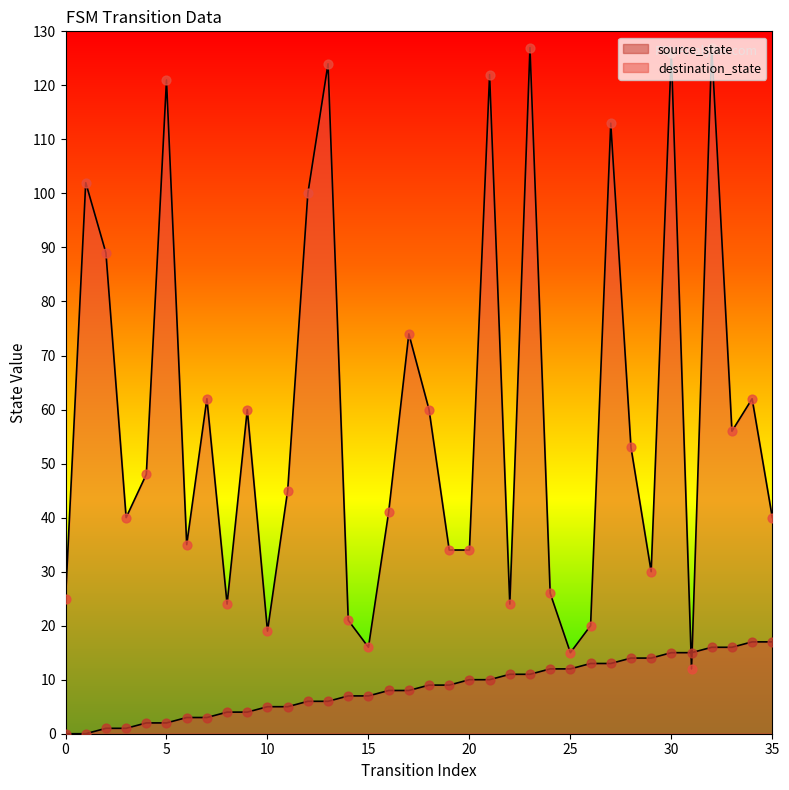

Which series has the largest total across all categories?

destination_state